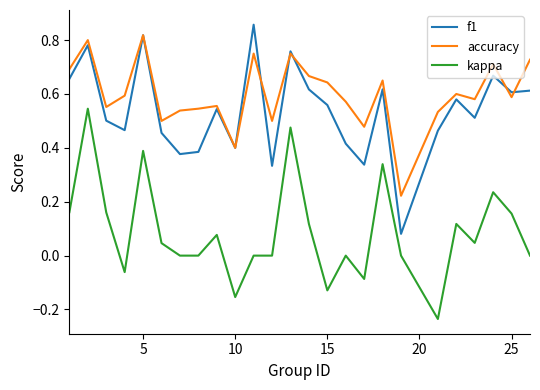

Does the chart display data point markers on the line(s)?

No